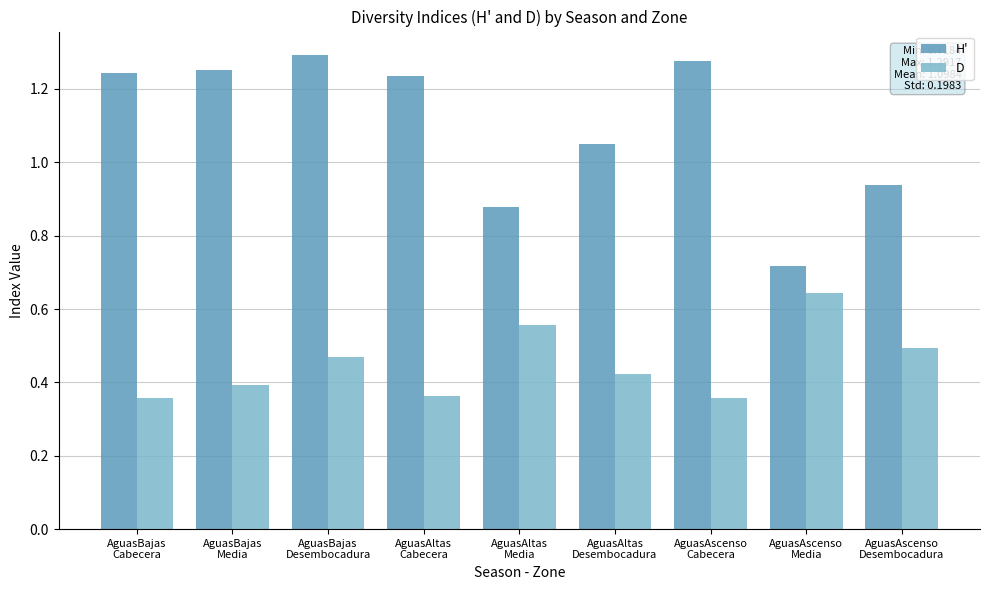

The value of H' at AguasAscenso
Cabecera is 0.8. True or false?

False